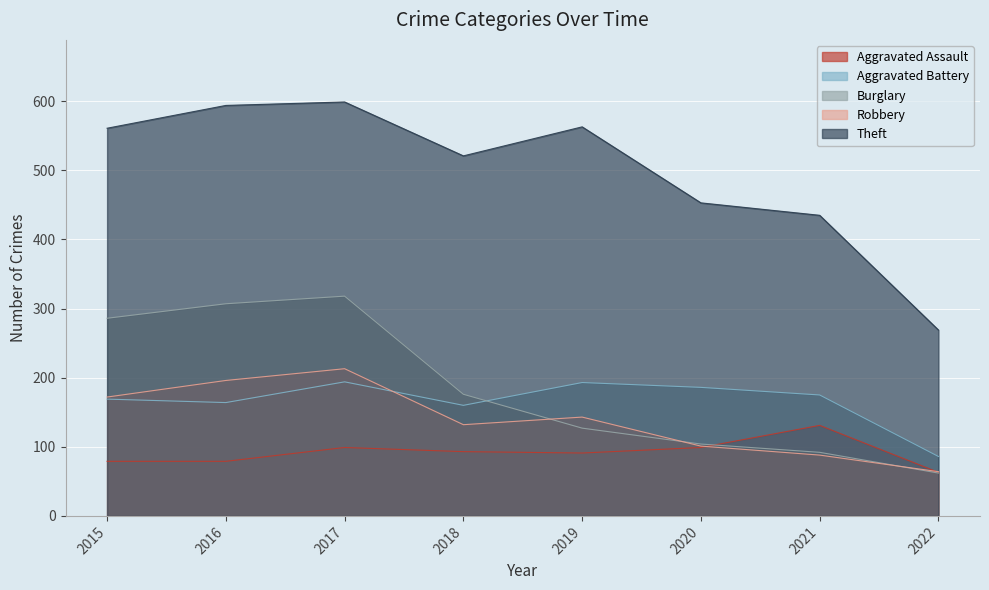

What is the difference between the Aggravated Battery values at 2015 and 2021?

6